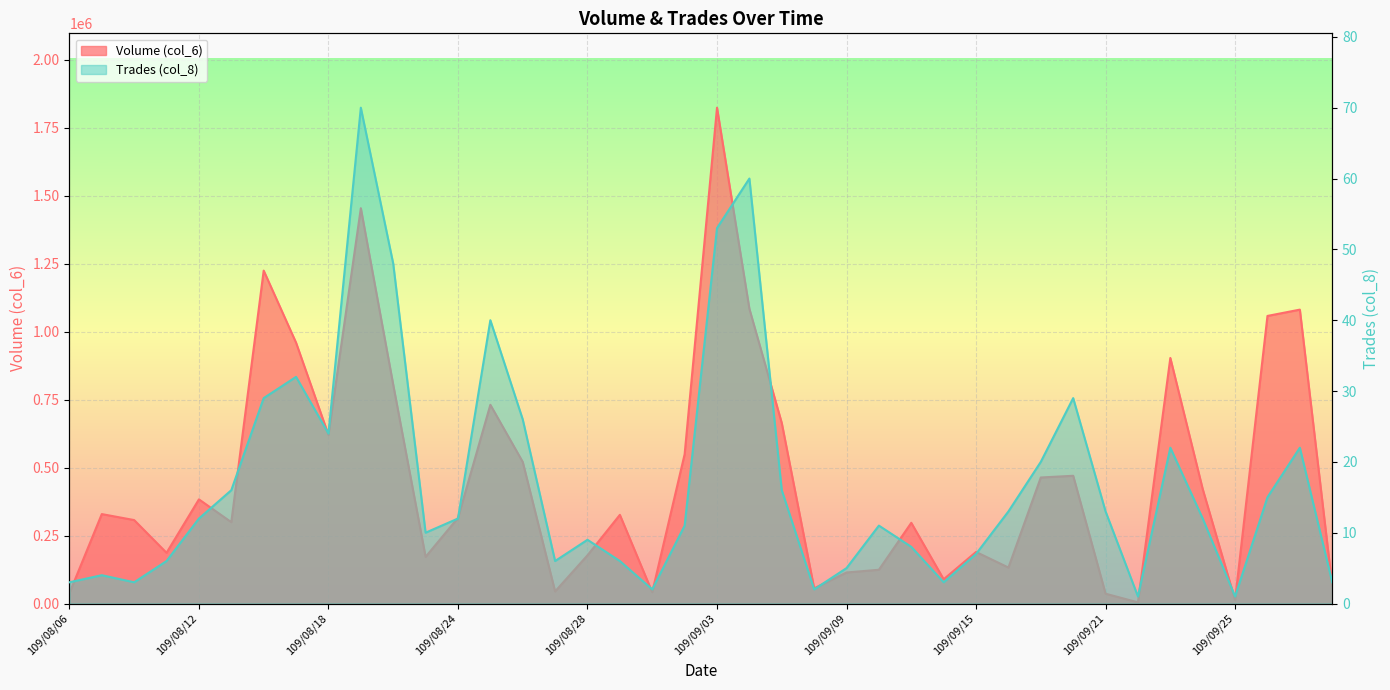

At how many categories does at least one series exceed 360293?

18